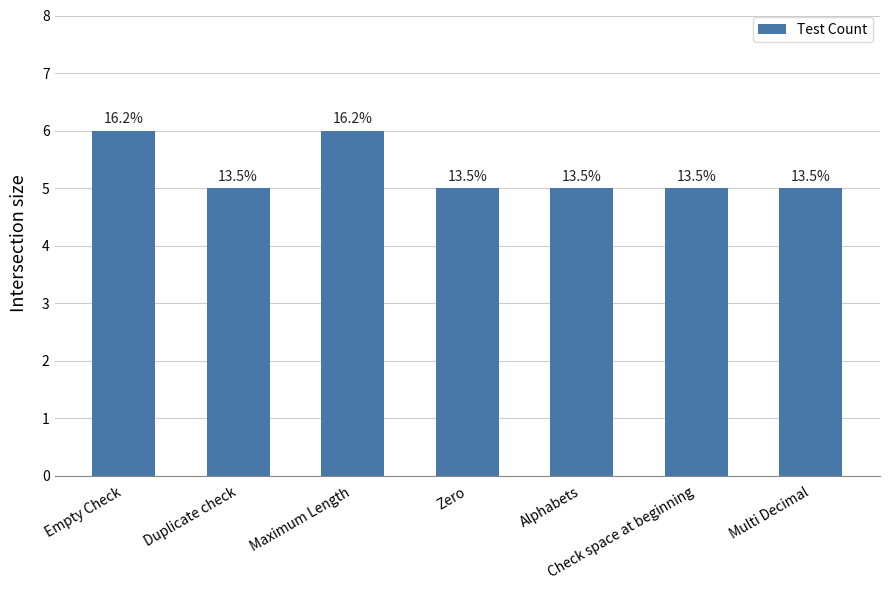

At which label is the value closest to 5?

Duplicate check